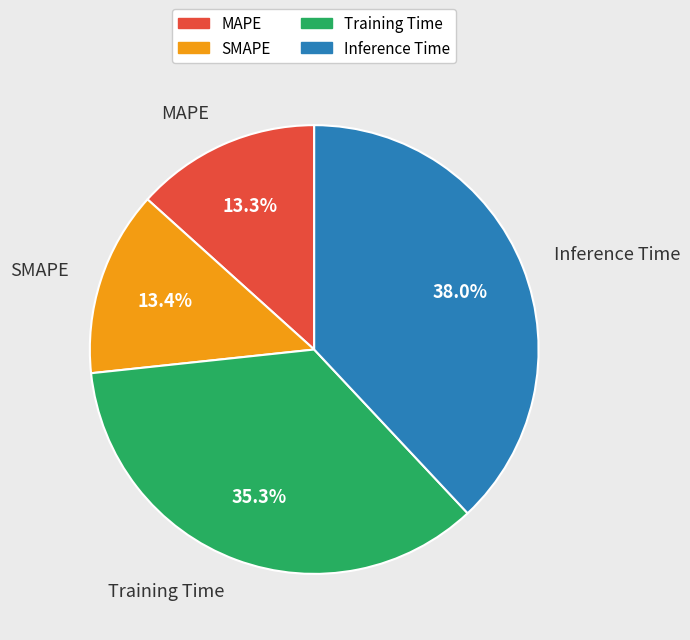

Is the sum of MAPE and Inference Time greater than half?

Yes